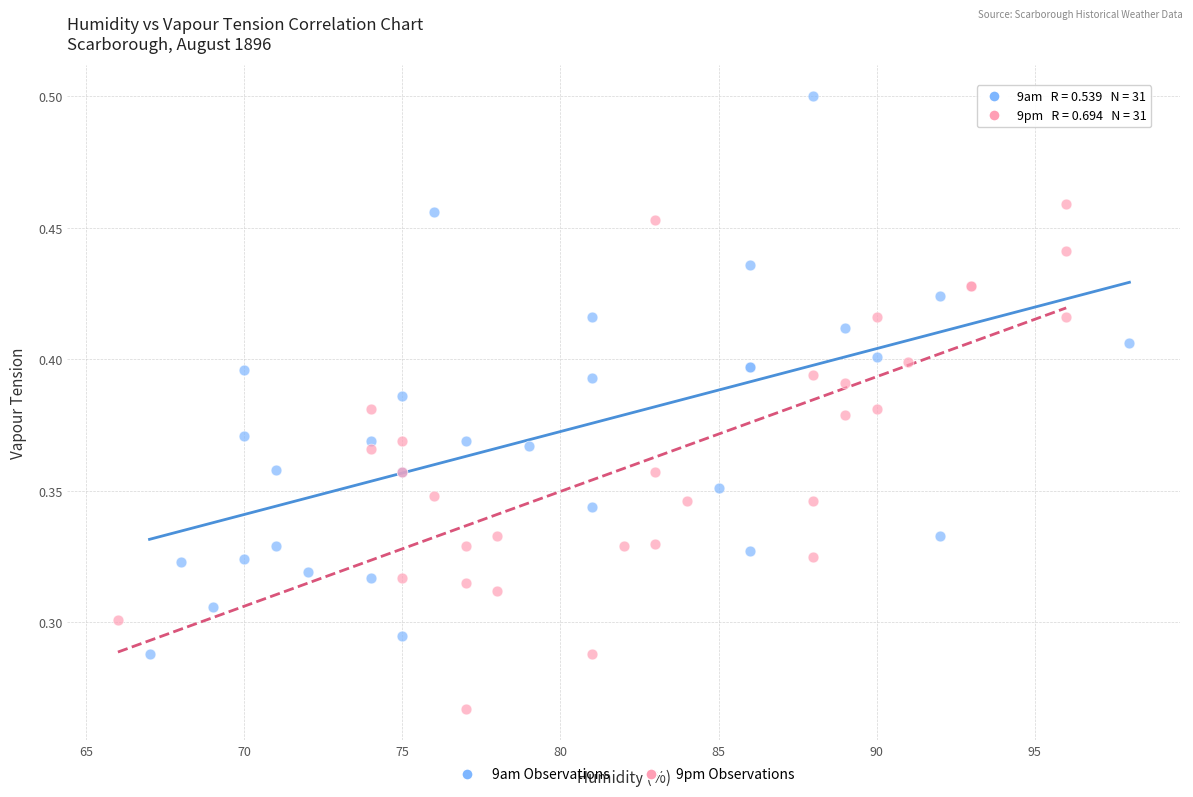

Which series has the largest Y range (max minus min)?

9am Observations